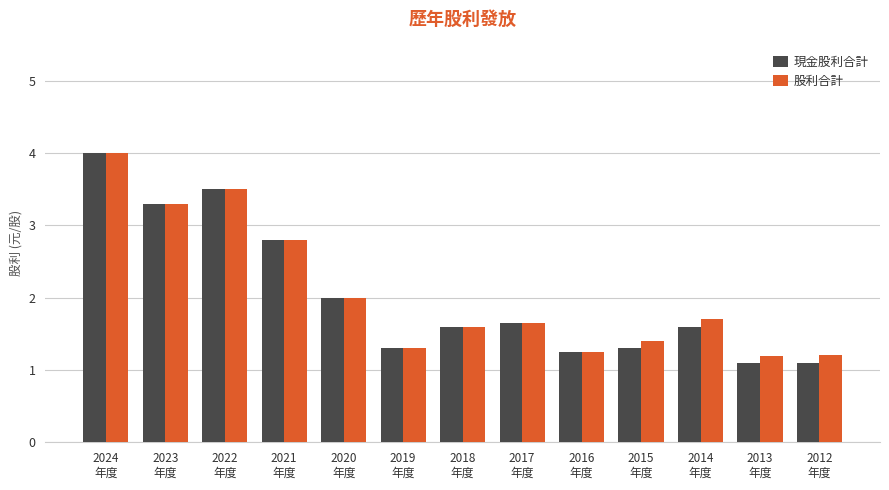

What is the approximate value of 現金股利合計 at 2012
年度?

1.1